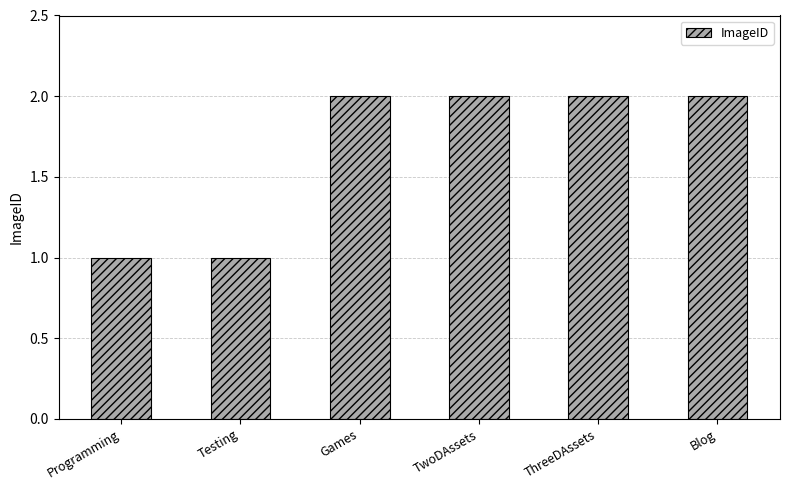

What is the value of the 4th bar from the left?

2